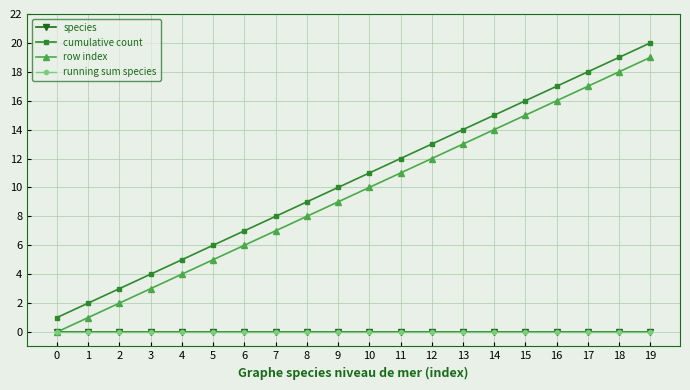

Is the value of row index at 13 greater than the value of species at 14?

Yes